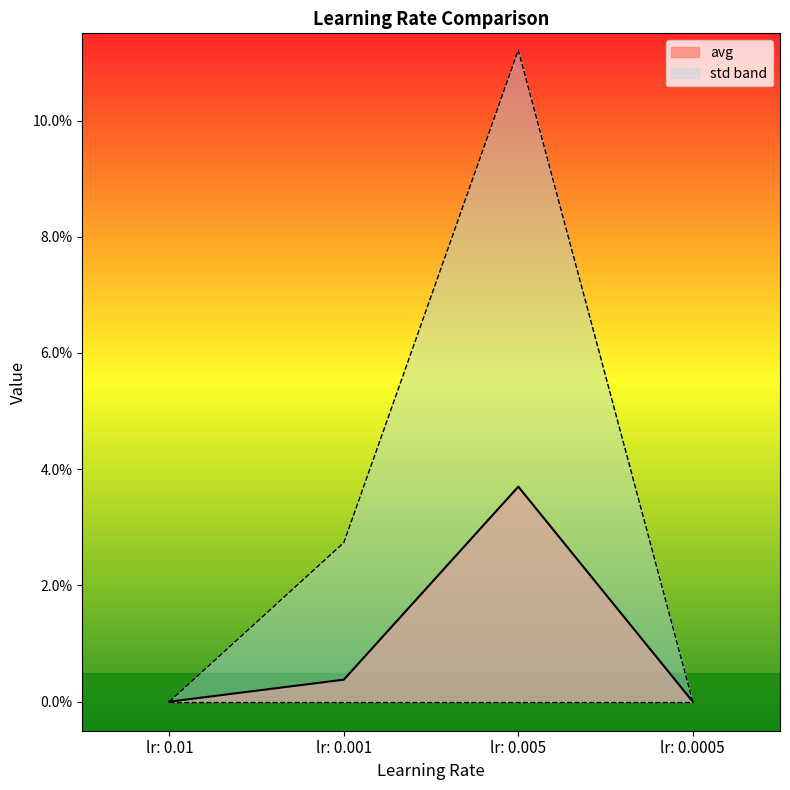

In avg, how many points are higher than both neighbors (excluding endpoints)?

1